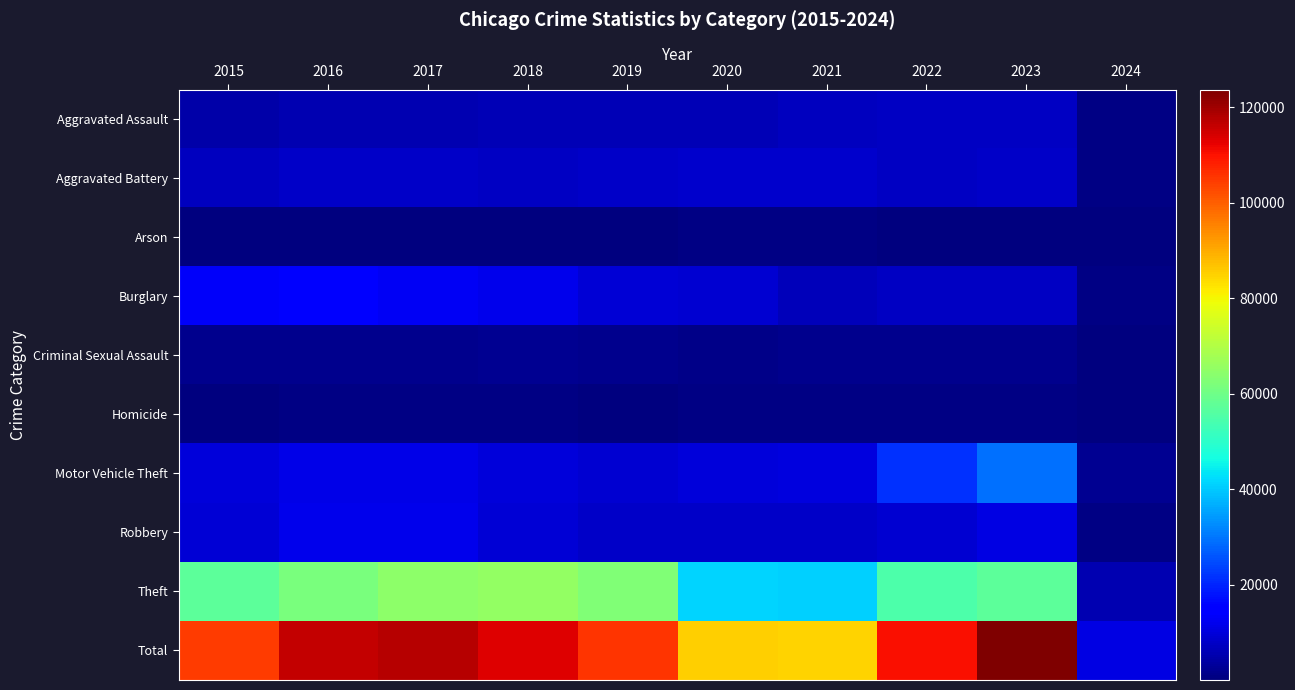

What is the total value across all series at 2015?

208748